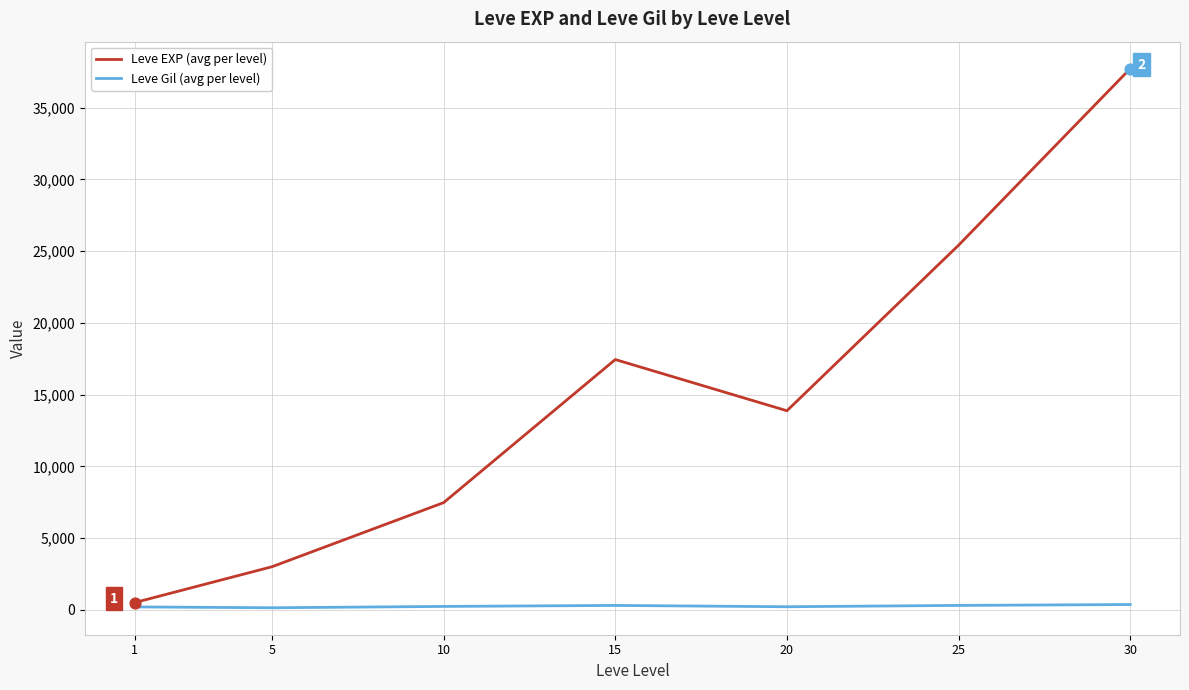

Which series has the largest range (max minus min)?

Leve EXP (avg per level)